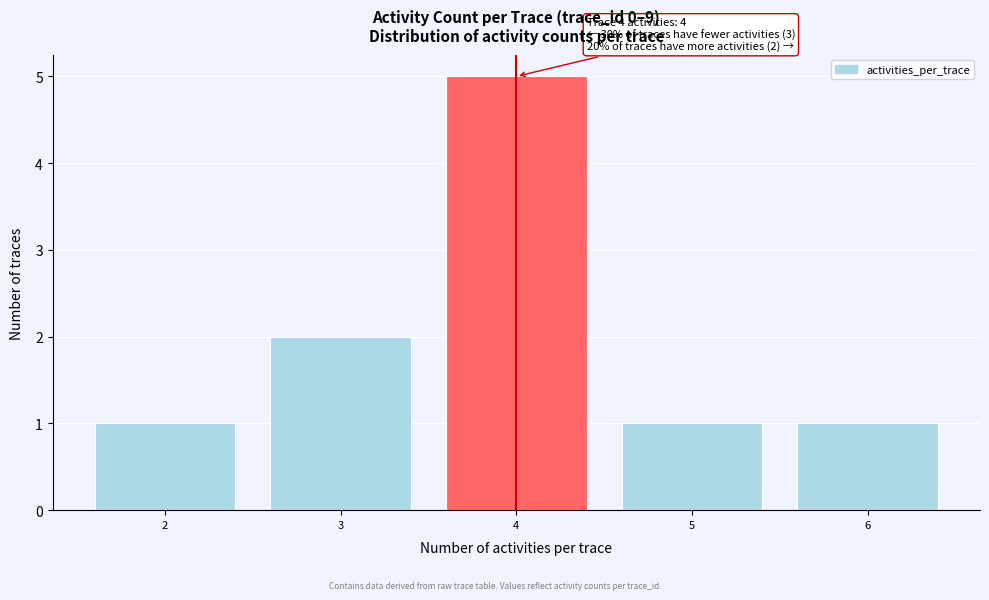

Reading left to right, what are all the values shown in this chart?

2=1	3=2	4=5	5=1	6=1